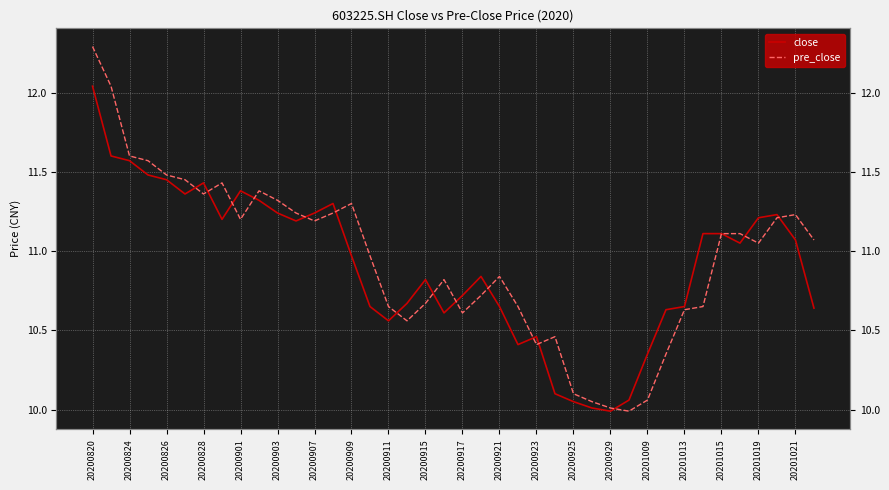

What is the value of the close point at the 8th from the left?

11.2